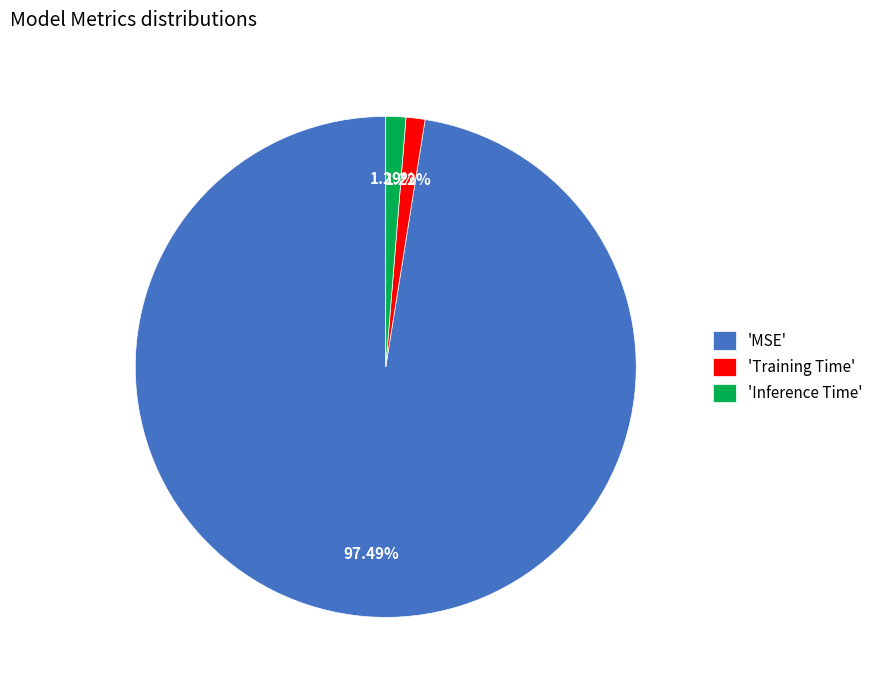

Is there a majority slice in this chart?

Yes